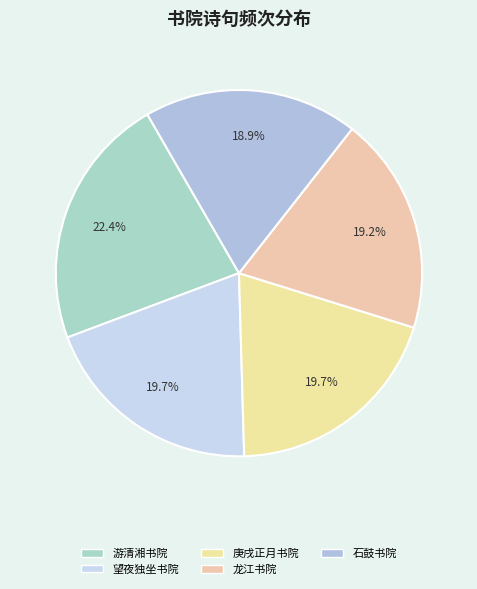

How many slices are in this pie chart?

5